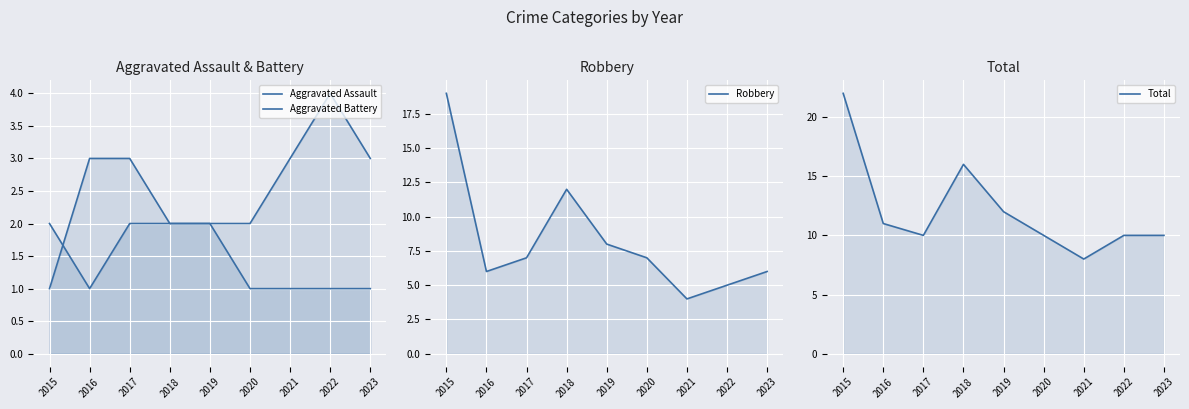

Which category has the lowest value in the Robbery series?

2021